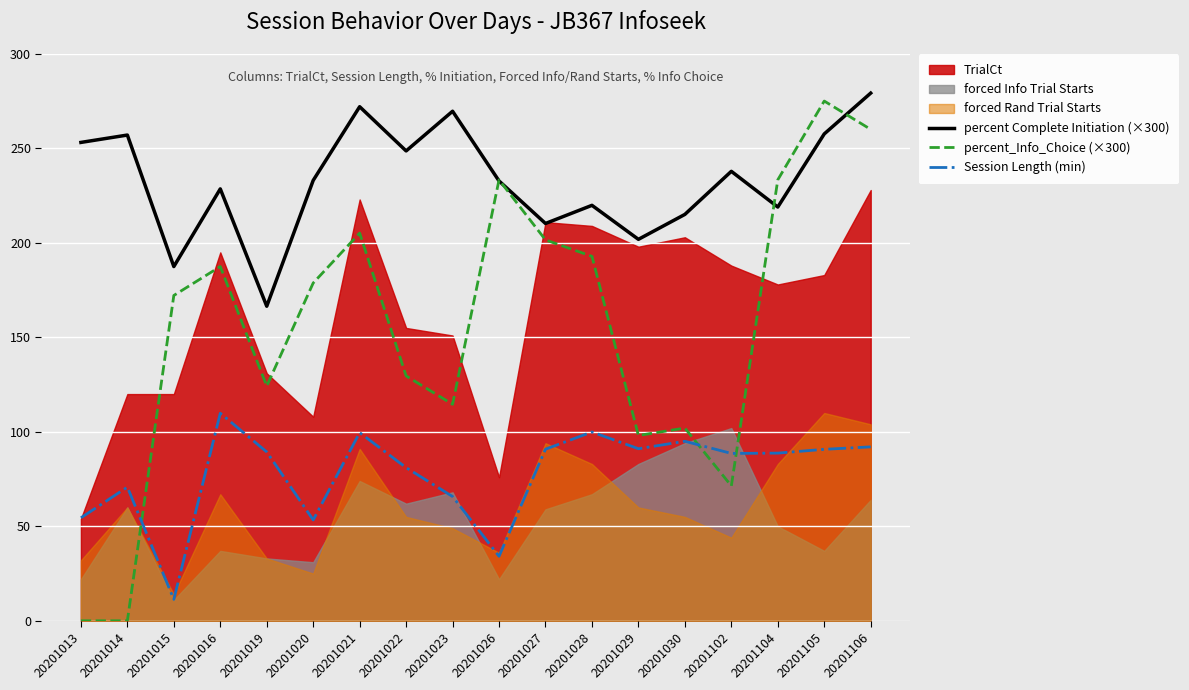

The value of Session Length (min) at 20201102 is 56.6. True or false?

False